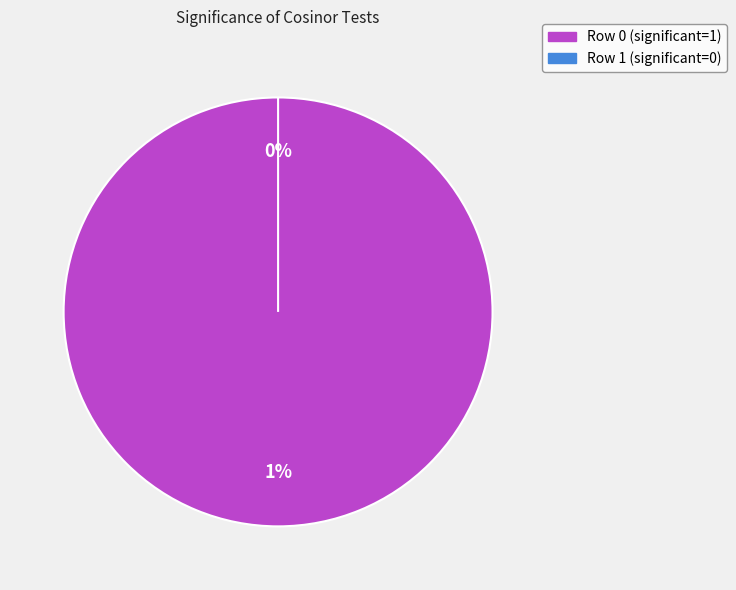

To the nearest percent, what is the average slice percentage?

50%